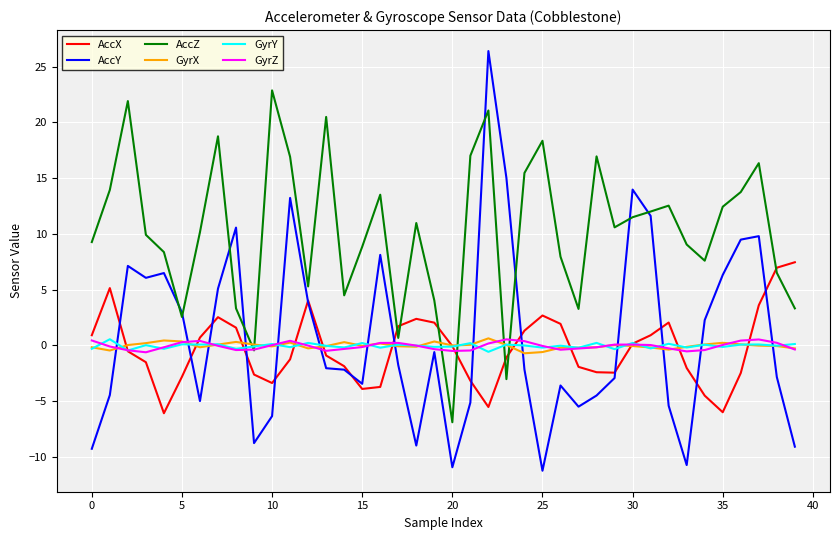

Which series has the largest range (max minus min)?

AccY